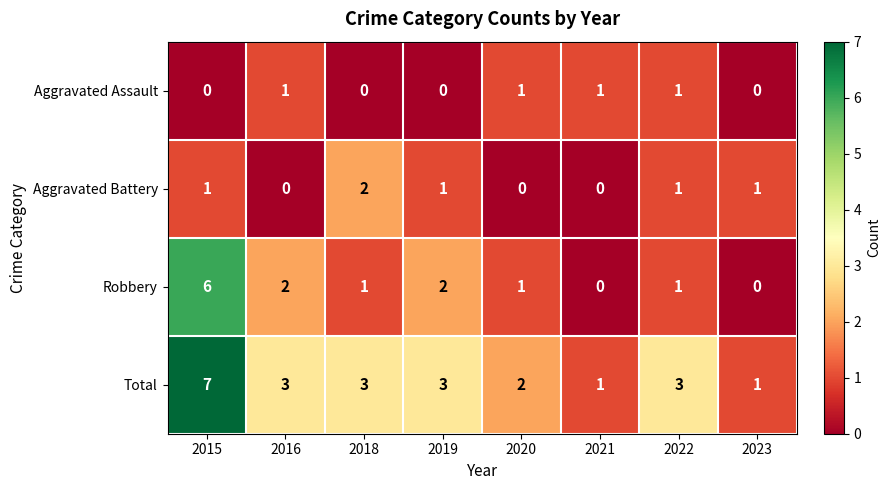

List the series in order of their peak value, highest first.

Total, Robbery, Aggravated Battery, Aggravated Assault